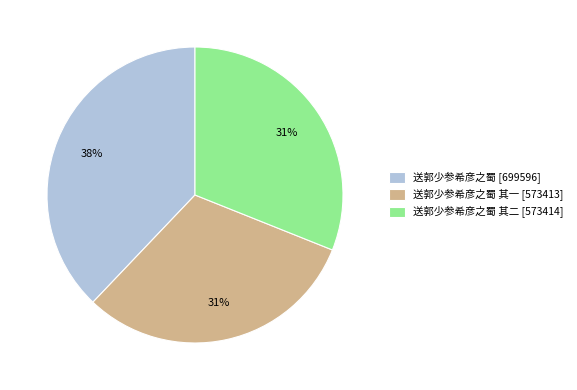

What is the largest slice in the pie chart?

送郭少参希彦之蜀 [699596]